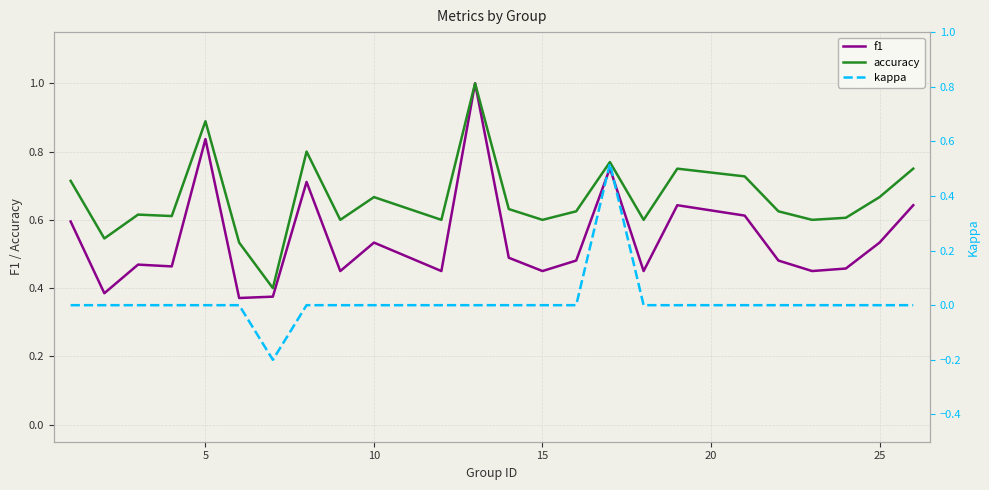

What are all the series names shown in the legend?

f1, accuracy, kappa